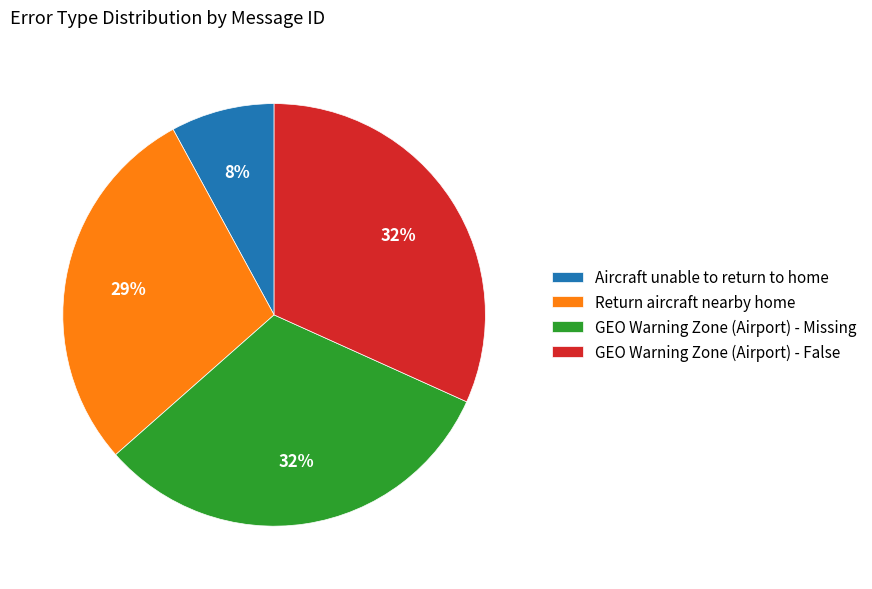

What is the ratio of the value at GEO Warning Zone (Airport) - Missing to the value at Return aircraft nearby home?

1.1